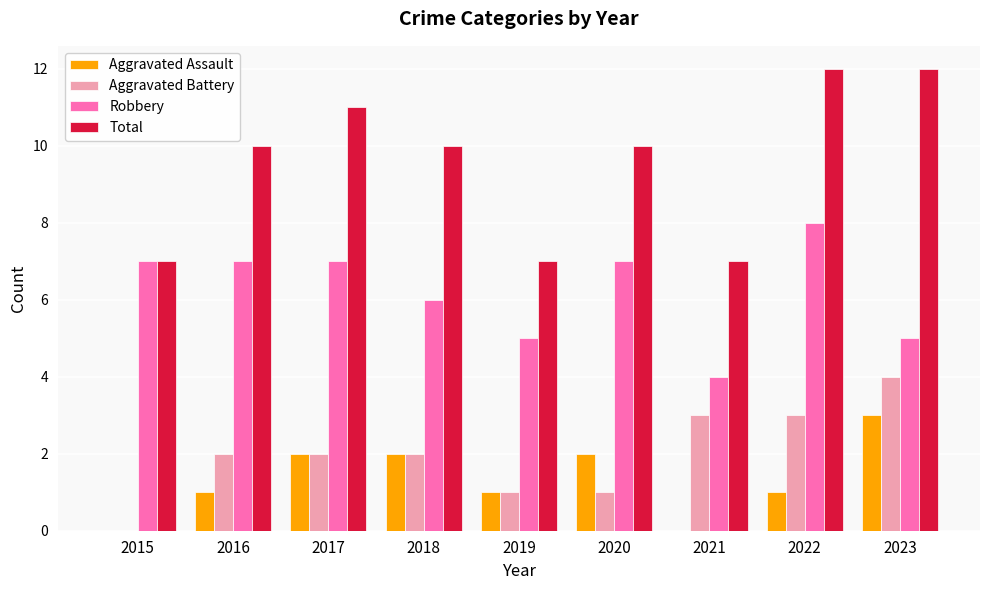

Is the value of Robbery at 2018 greater than the value of Total at 2020?

No